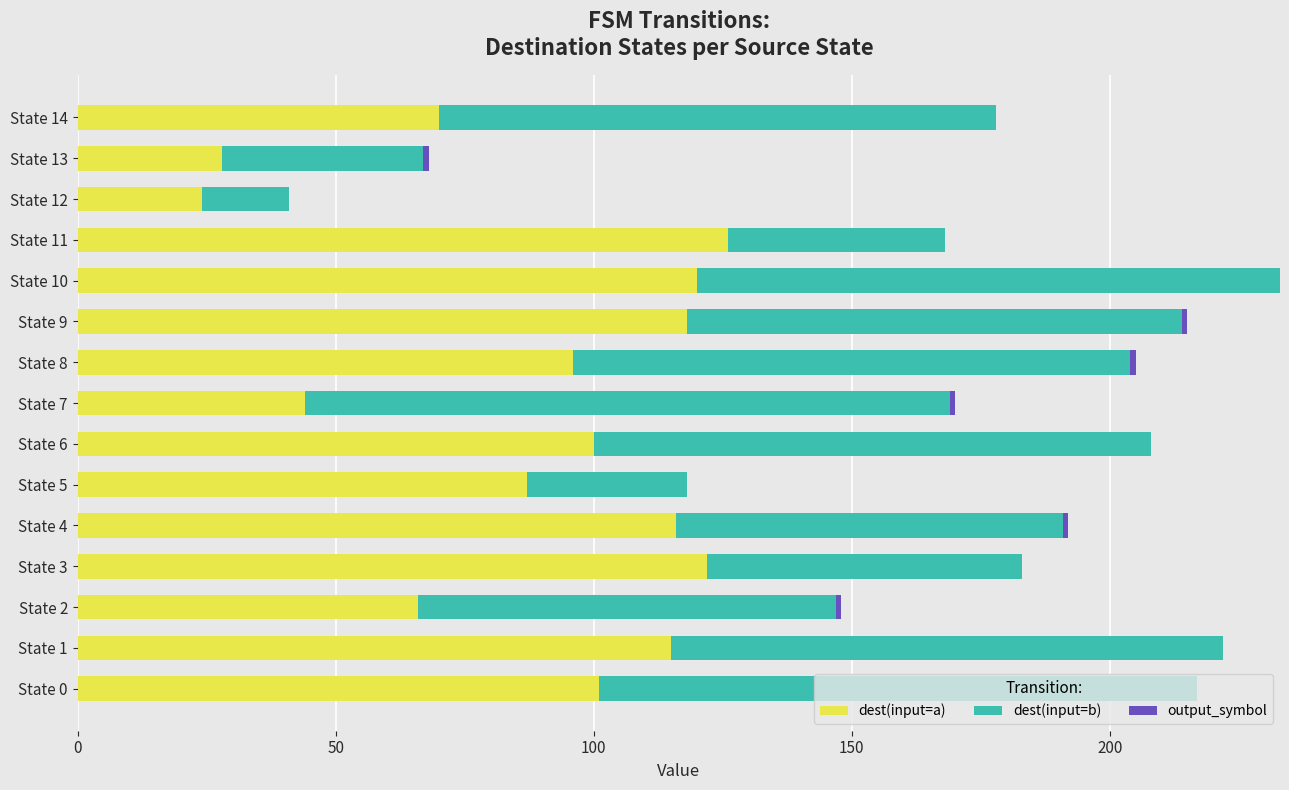

What is the total value across all series at State 5?

118